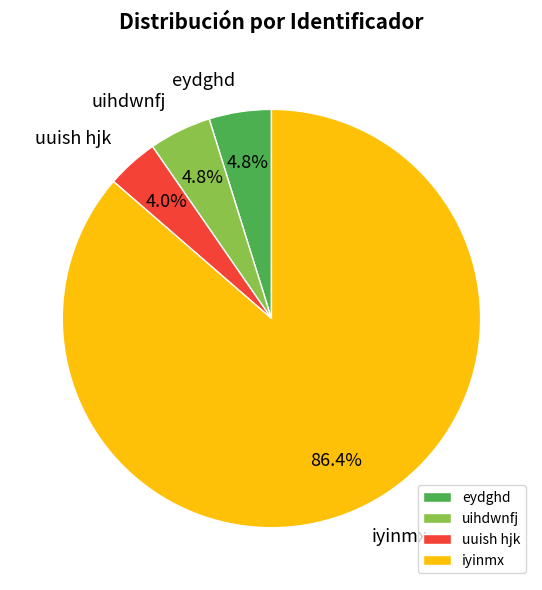

Count the number of slices in the pie.

4